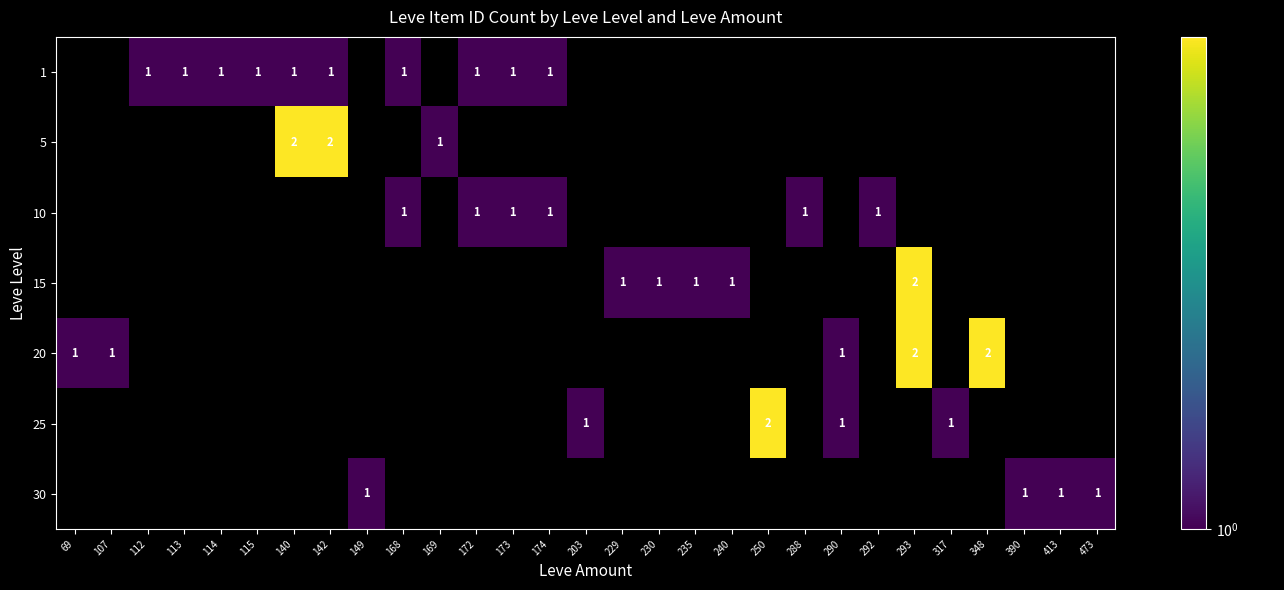

How many distinct data groups are displayed?

7